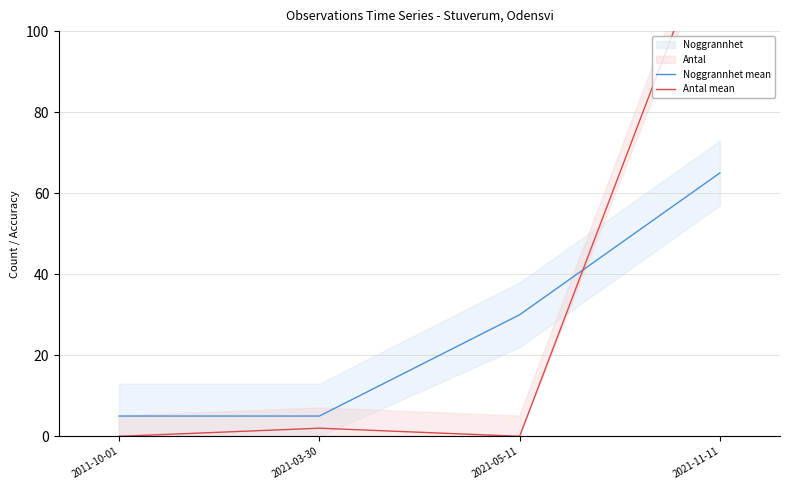

List the series in order of their overall mean, highest first.

Antal mean, Noggrannhet mean